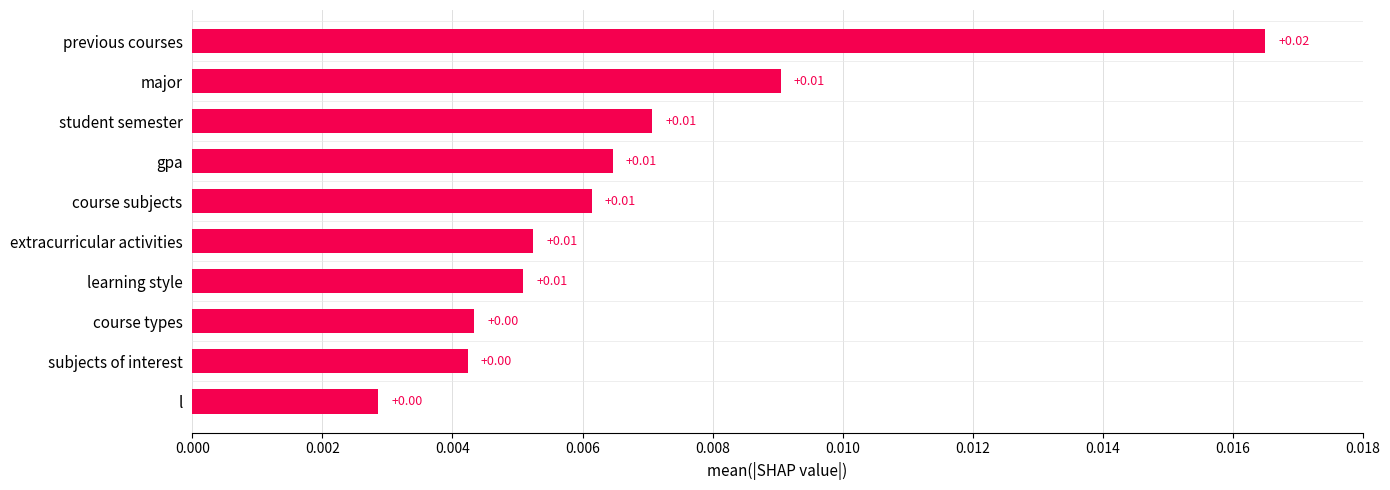

Which category has the highest value across all series?

previous courses